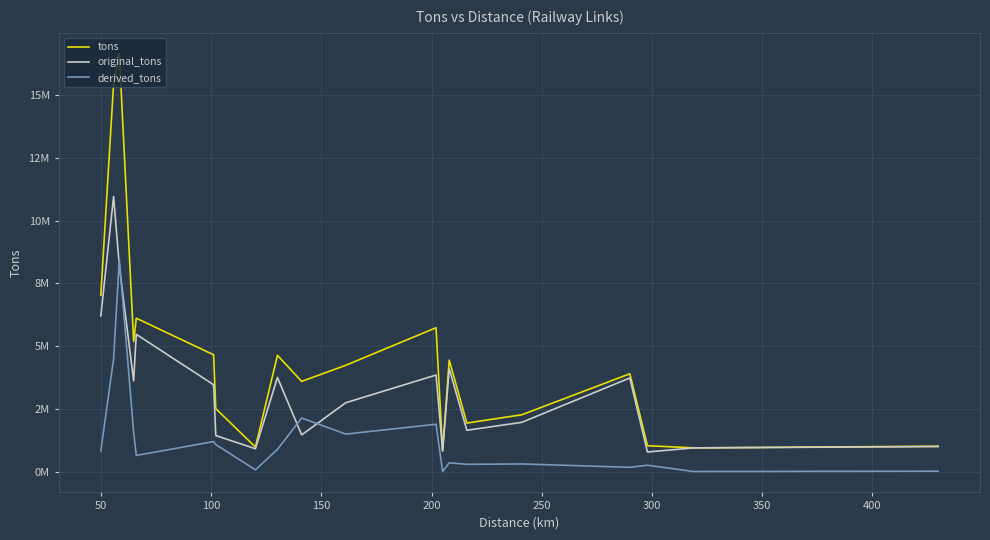

True or false: derived_tons and tons intersect in this chart.

False